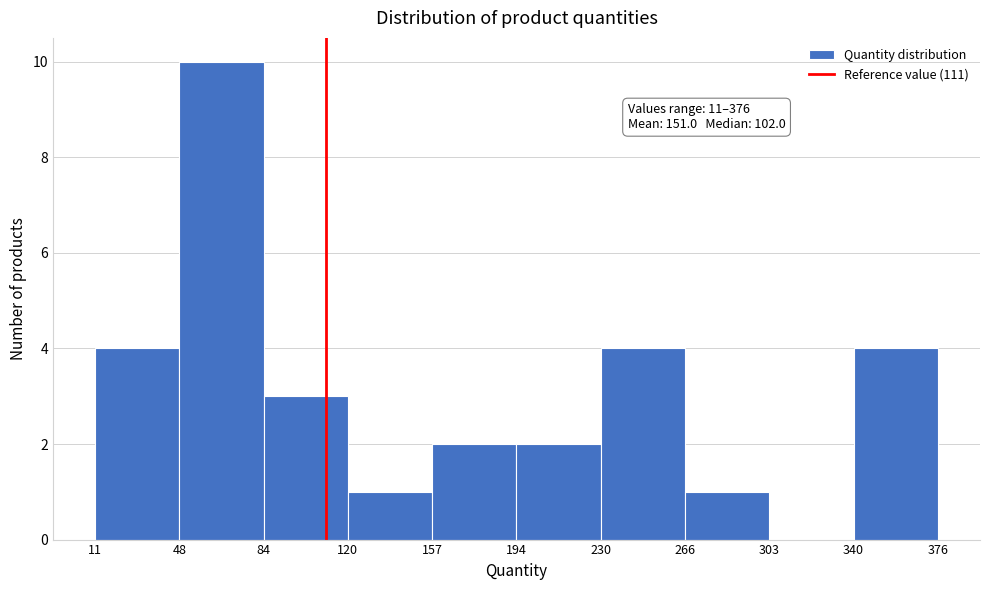

Which range on the x-axis has the tallest bar?

48 to 84